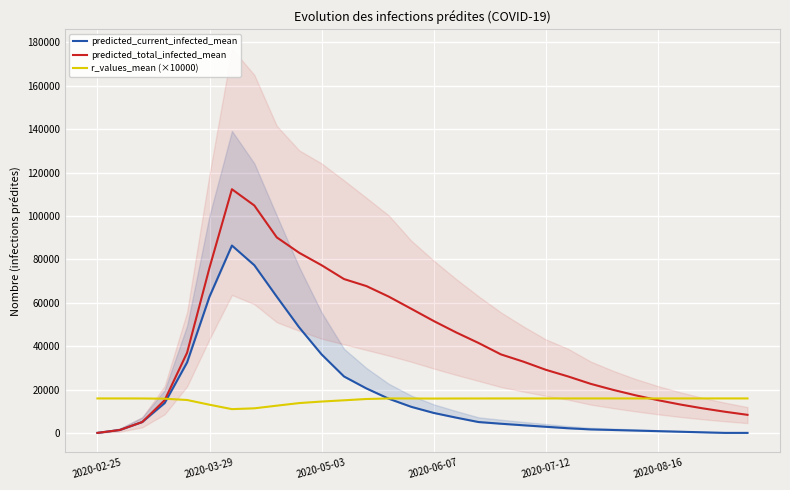

True or false: predicted_total_infected_mean has a value of 46478.0 at 16.

True